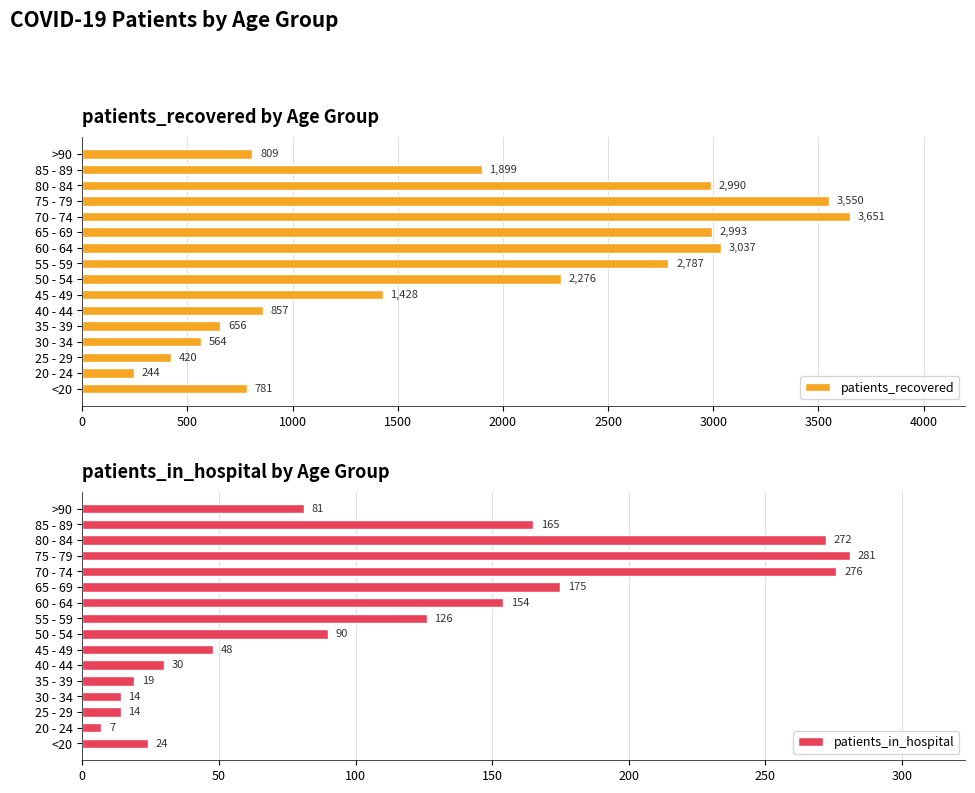

What is the average value of the patients_recovered series?

1809